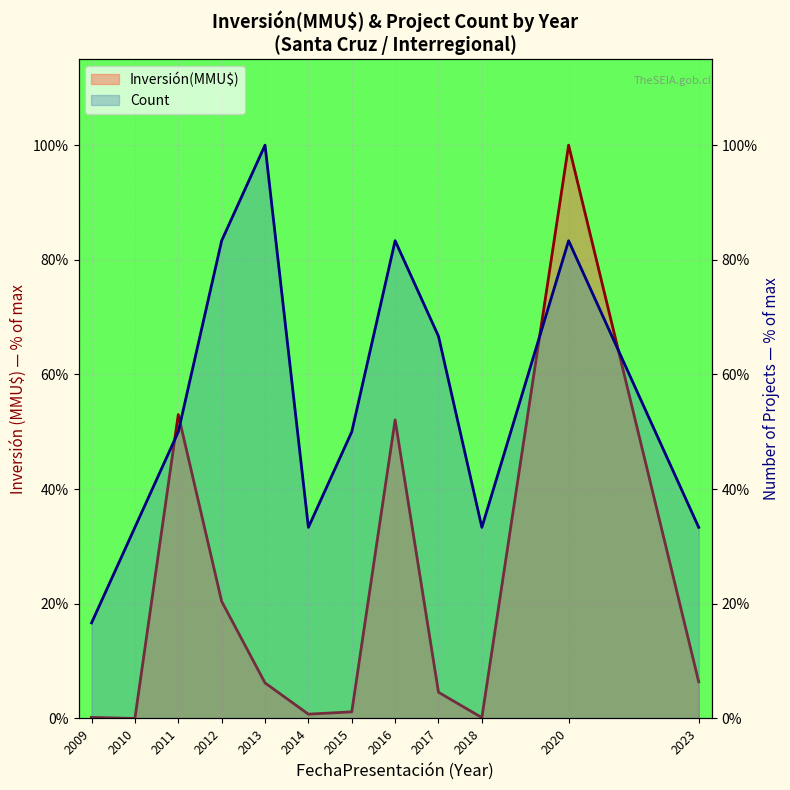

Is the value of Count at 2016 greater than the value of Inversión(MMU$) at 2017?

Yes